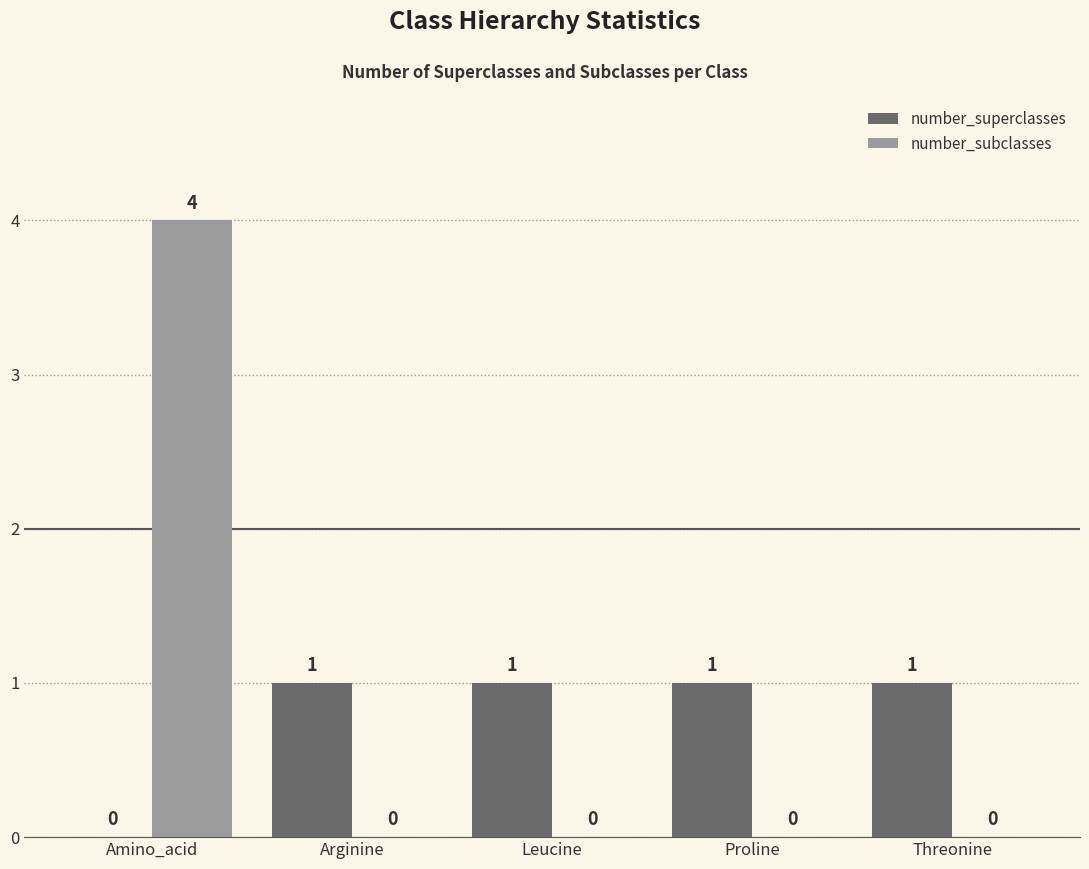

At which category is the sum across all series the highest?

Amino_acid